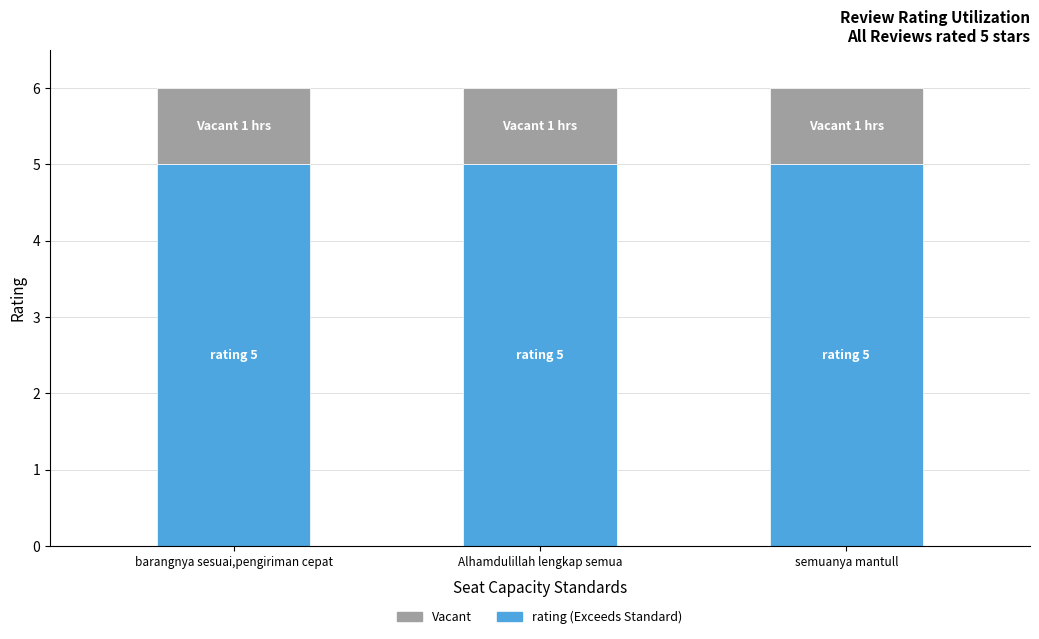

What is the total value across all series at Alhamdulillah lengkap semua?

6